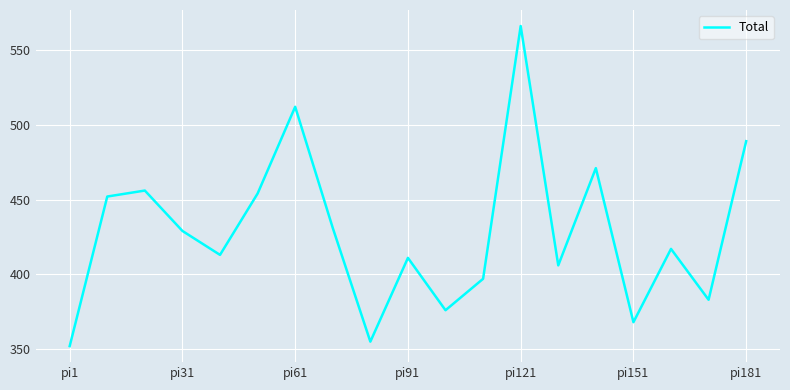

What is the greatest value displayed?

566